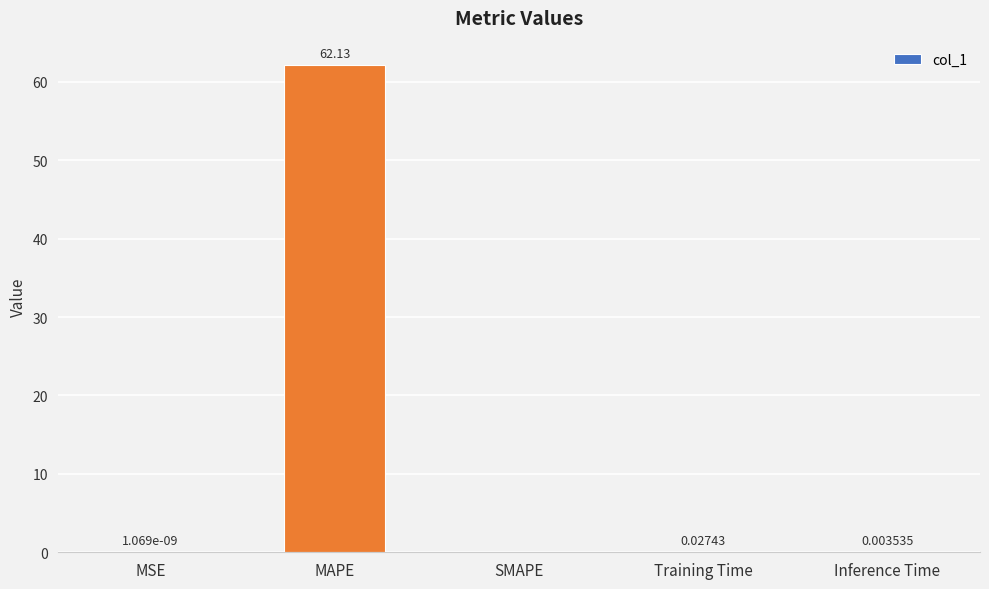

Are the bars horizontal?

No